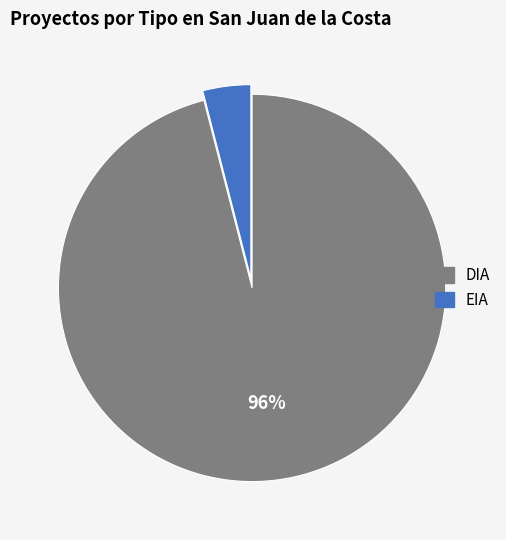

Does EIA represent more than half of the total?

No